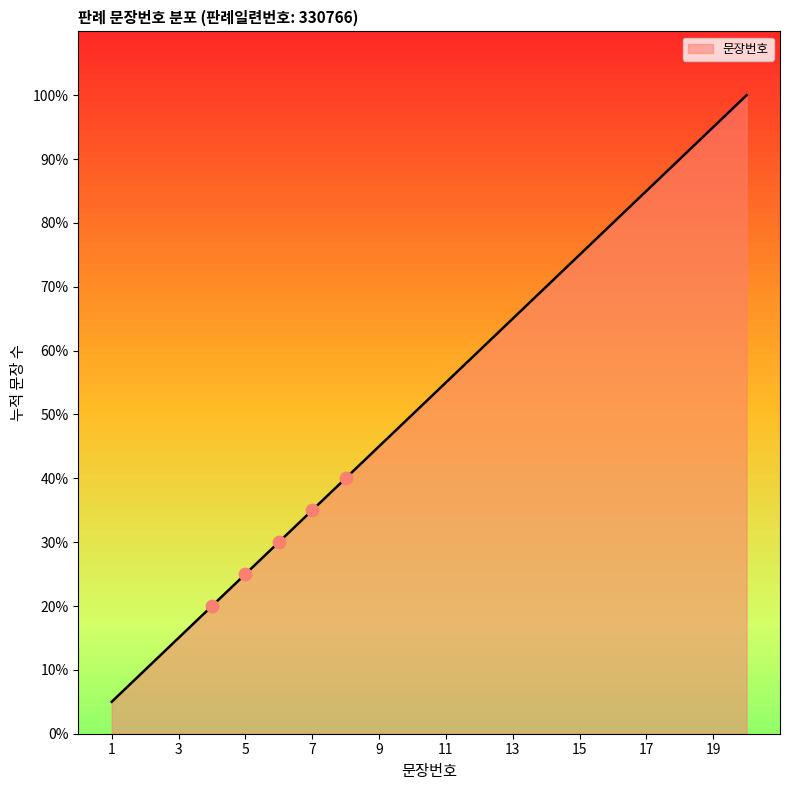

Which has a higher value, 12 or 18?

18